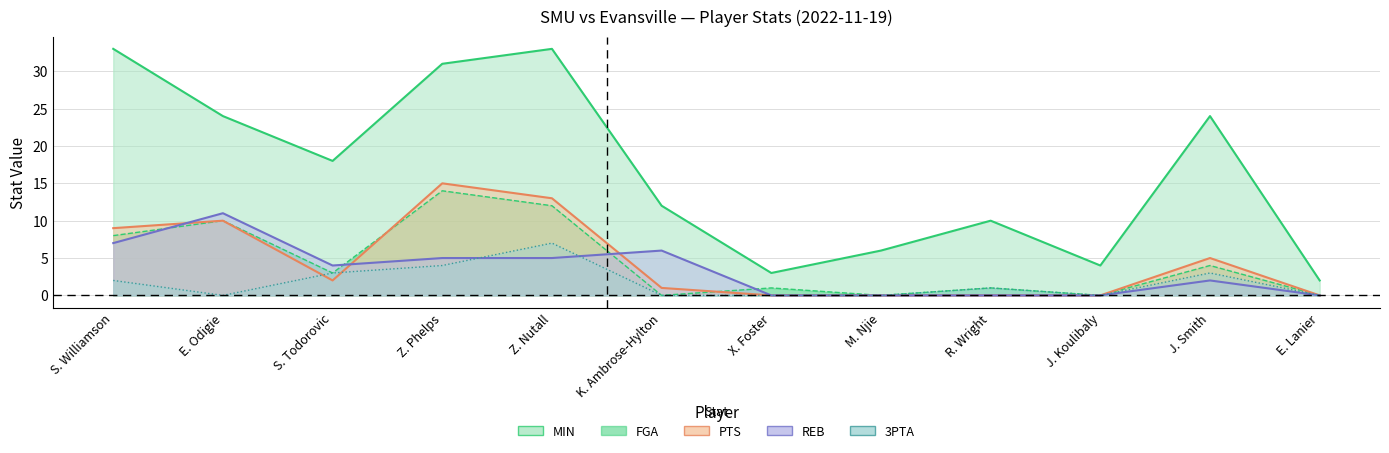

True or false: MIN and FGA intersect in this chart.

False